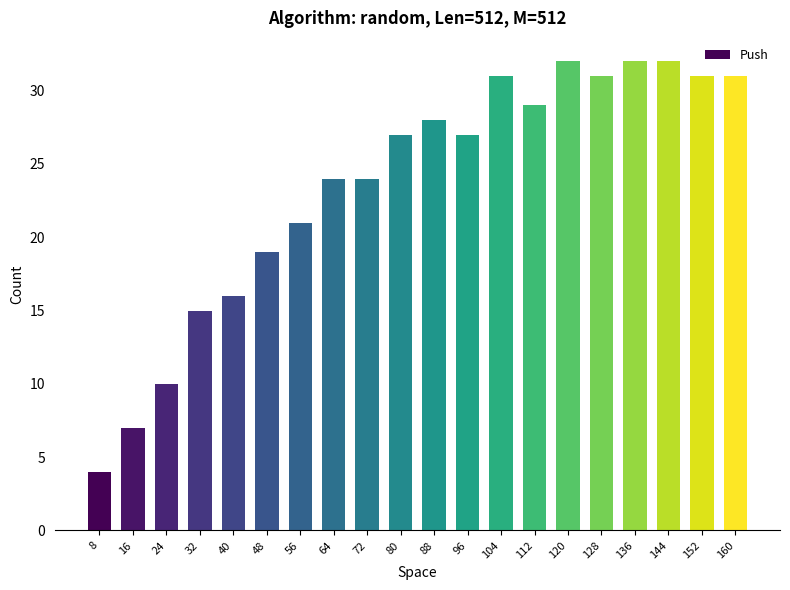

What is the greatest value displayed?

32